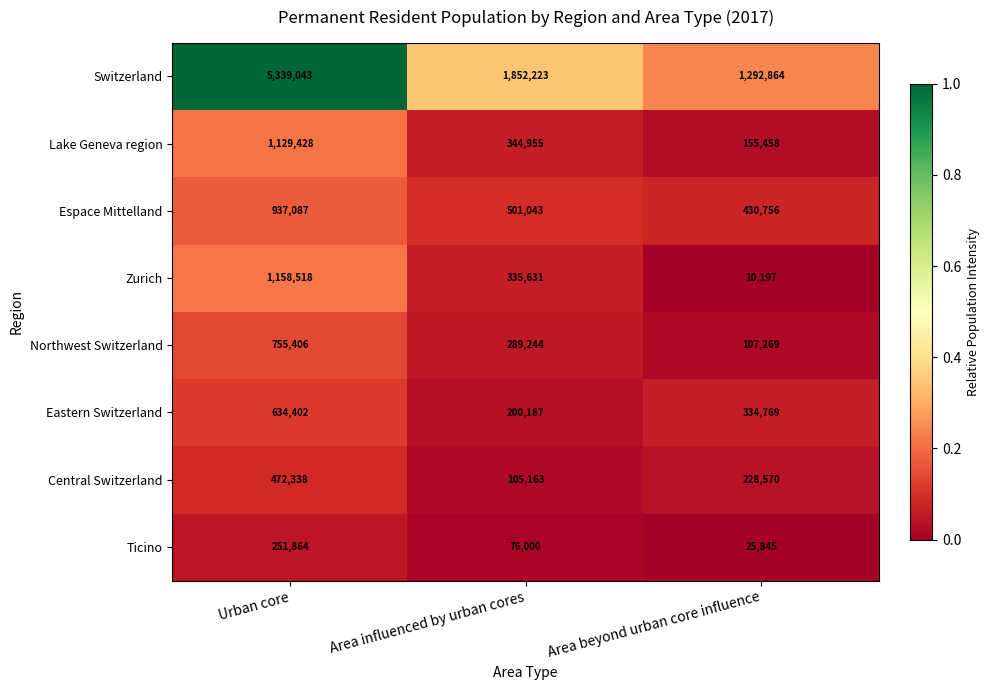

At which category is the sum across all series the highest?

Urban core